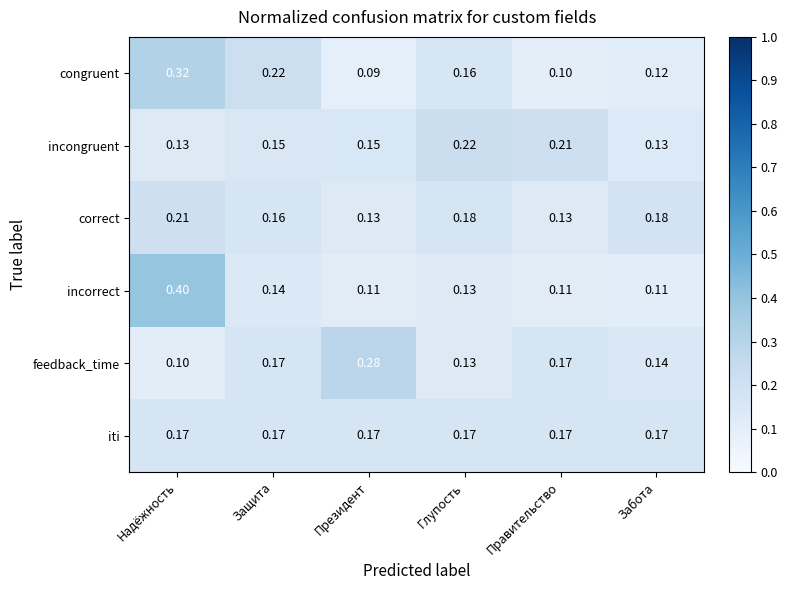

Between Защита and Глупость, which series saw the biggest shift?

incongruent